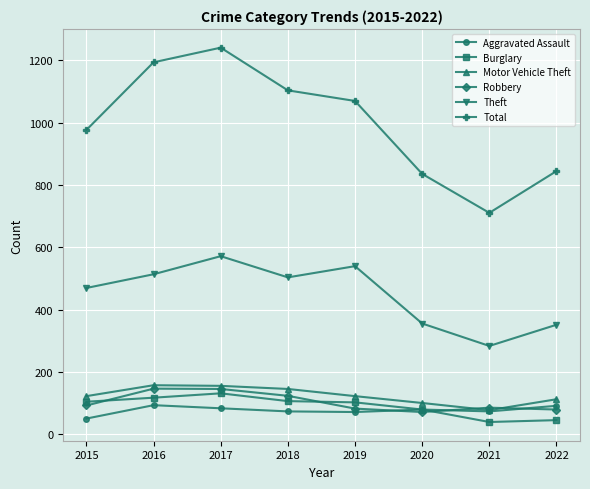

Is it true that Robbery equals 147 at 2016?

True